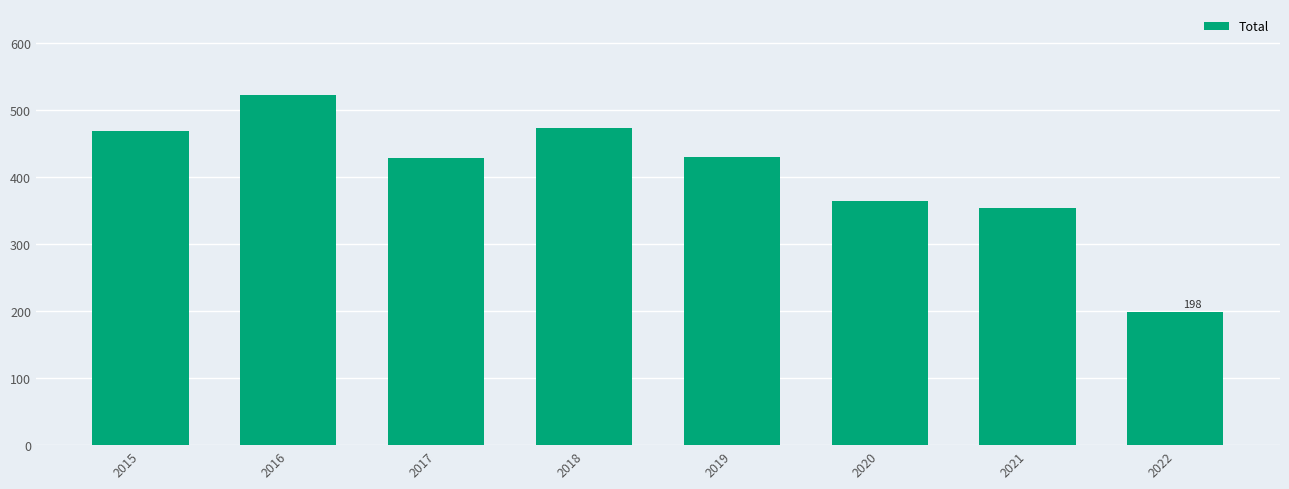

At which category does the chart reach its peak across all series?

2016